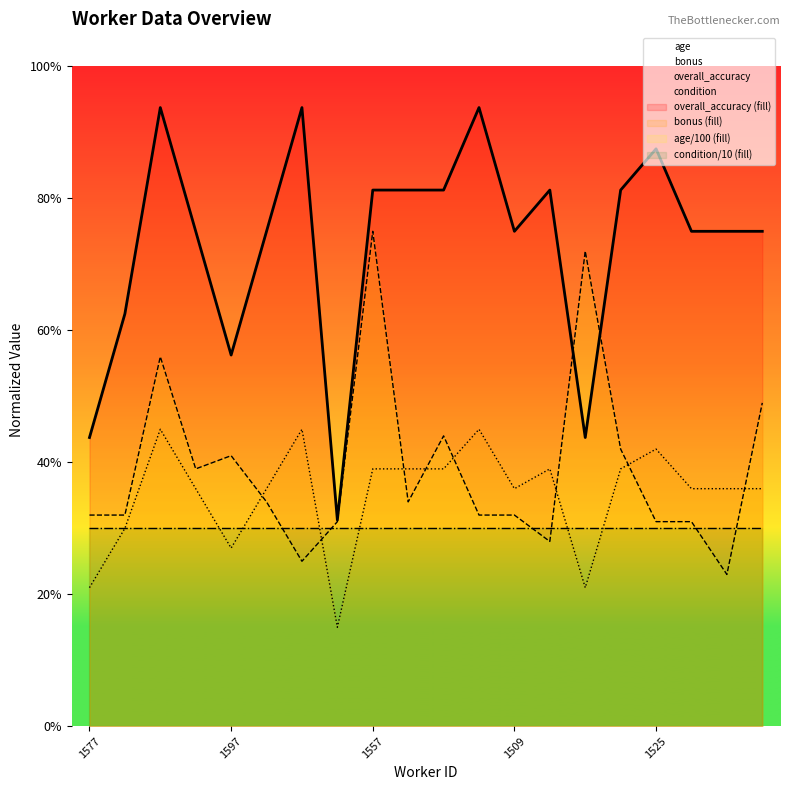

What position from the left is 1561?

4